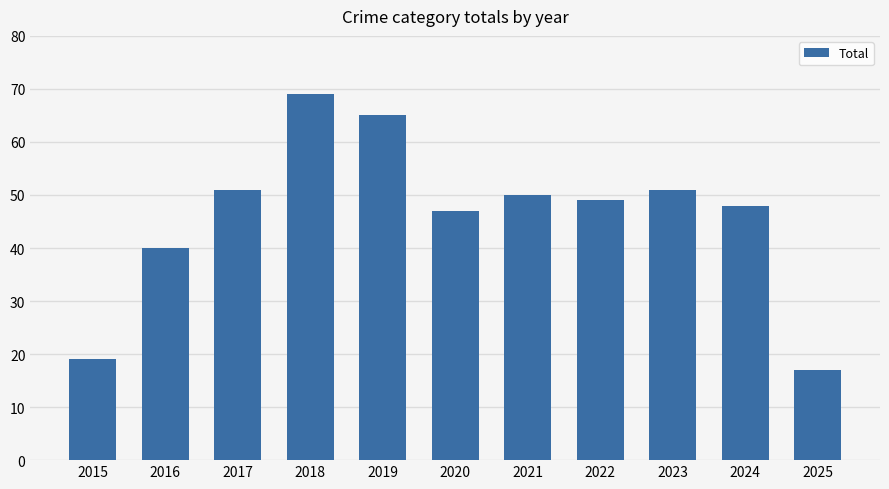

What is the value of the 4th bar from the left?

69